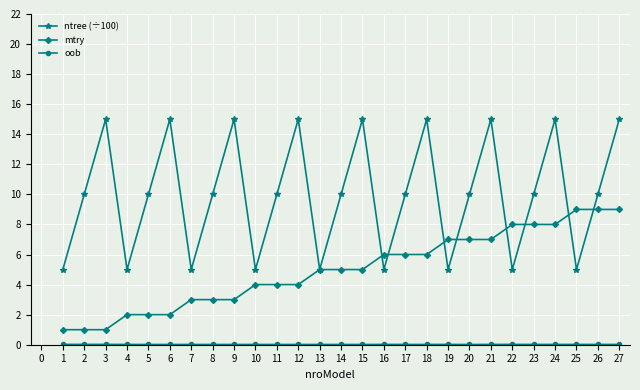

What is the sum of all mtry values?

135.0